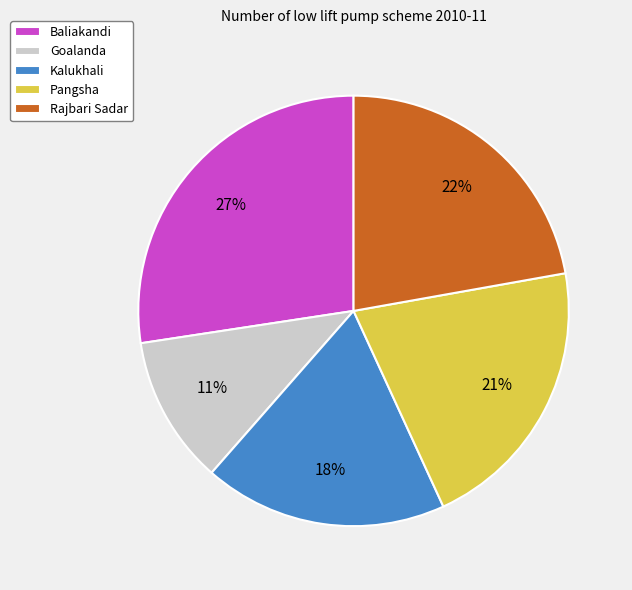

The Kalukhali slice represents 24% of the pie. True or false?

False